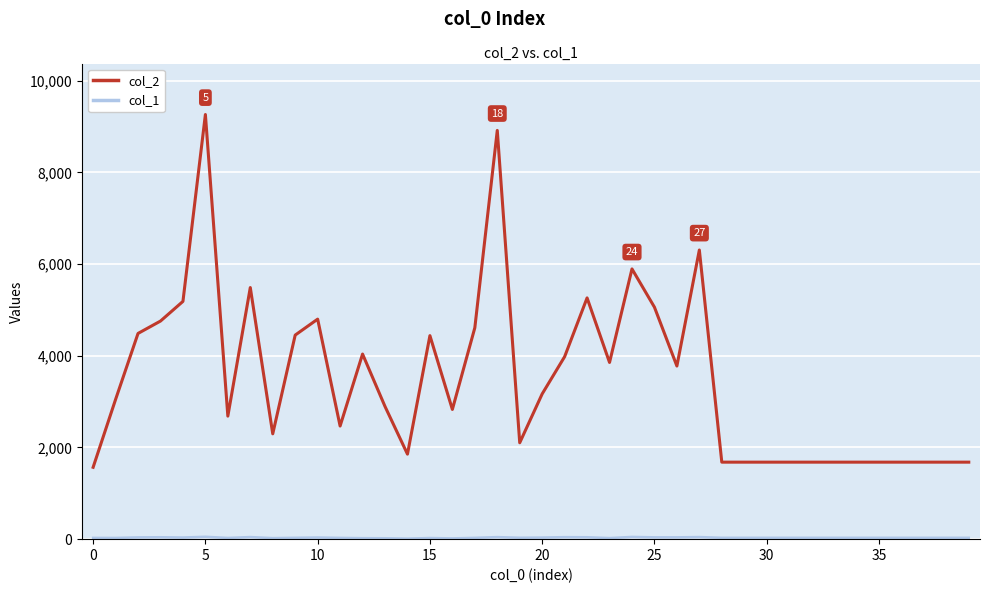

Which series has the largest total across all categories?

col_2